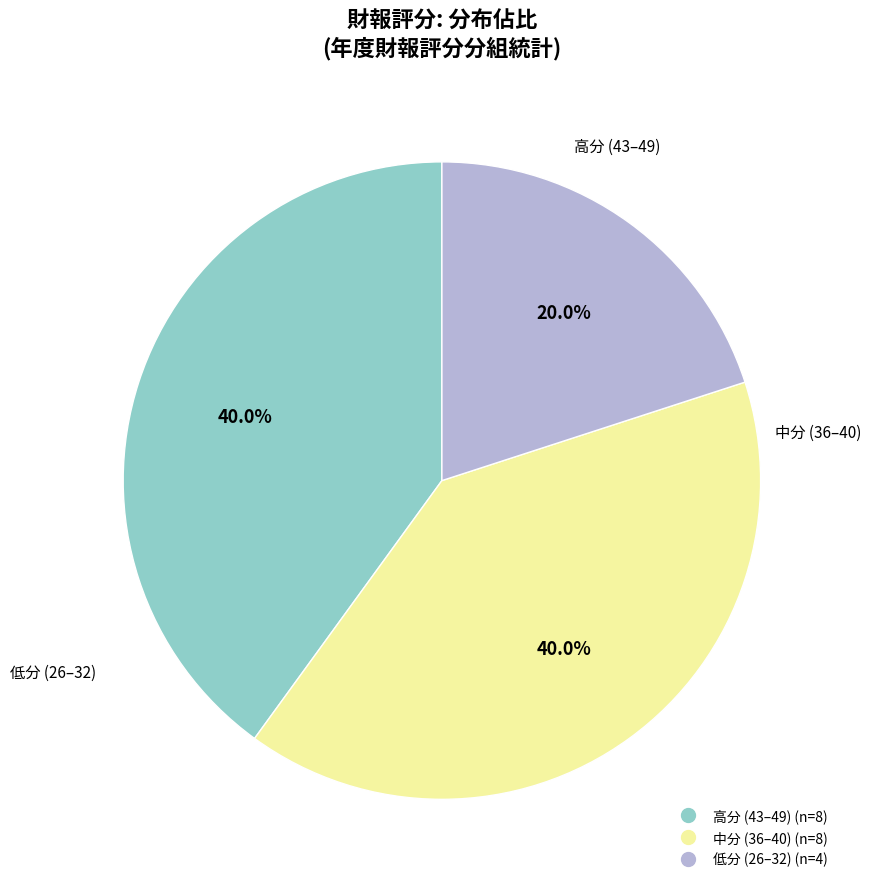

Is there any slice that represents more than half of the pie?

No